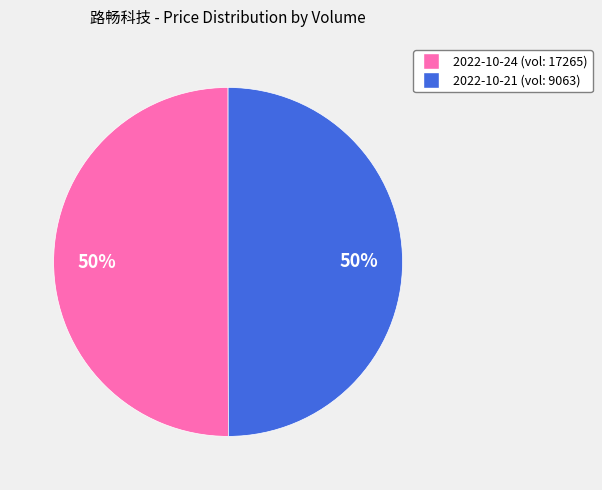

How many slices are in this pie chart?

2